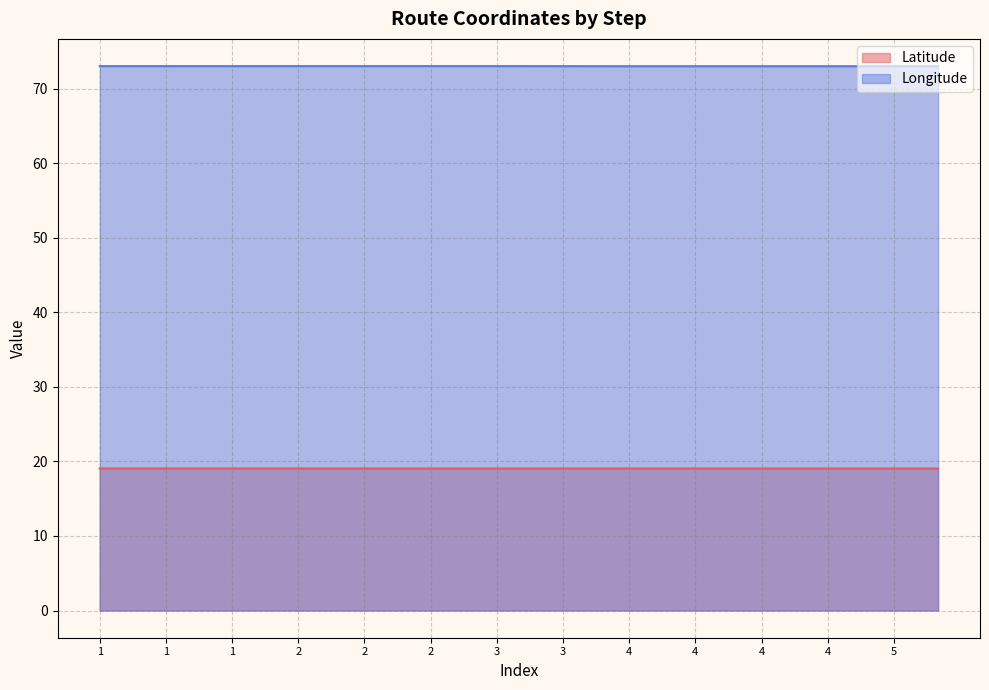

The Latitude series shows 19.1 at 2. True or false?

True